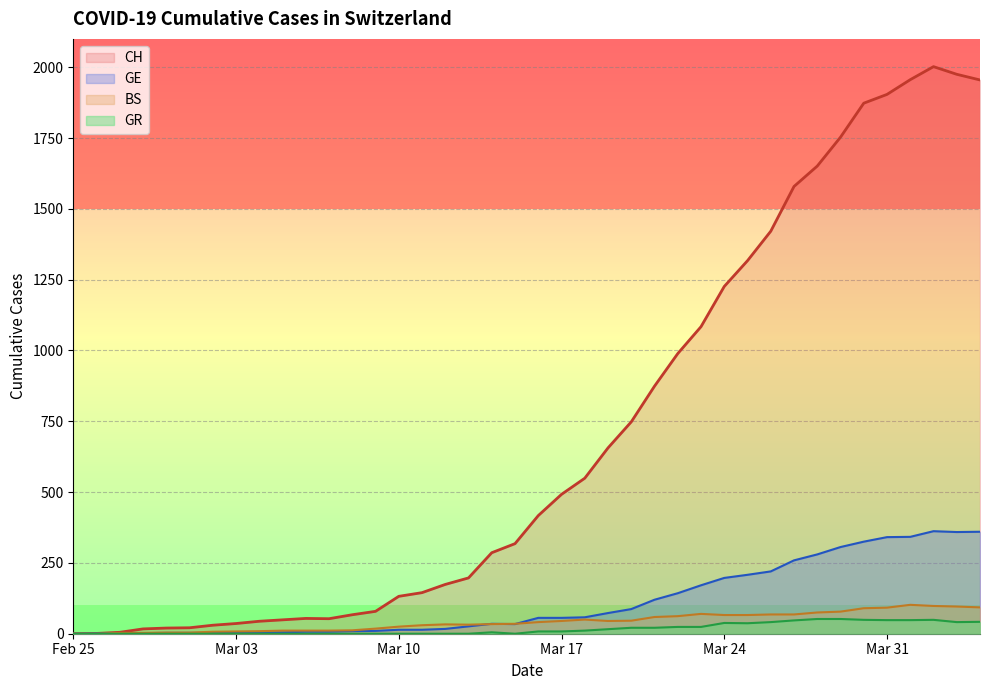

How many lines are shown in the chart?

4